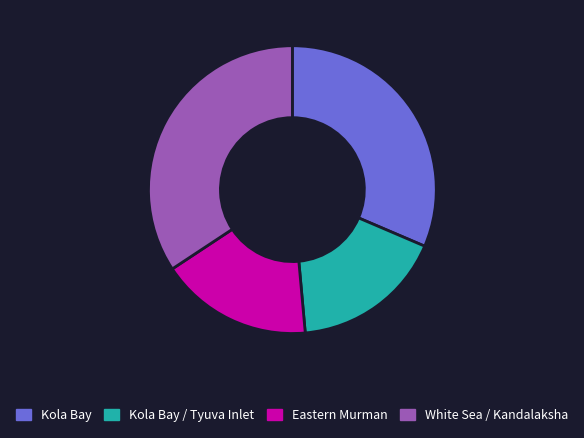

Is White Sea / Kandalaksha the majority of the pie?

No